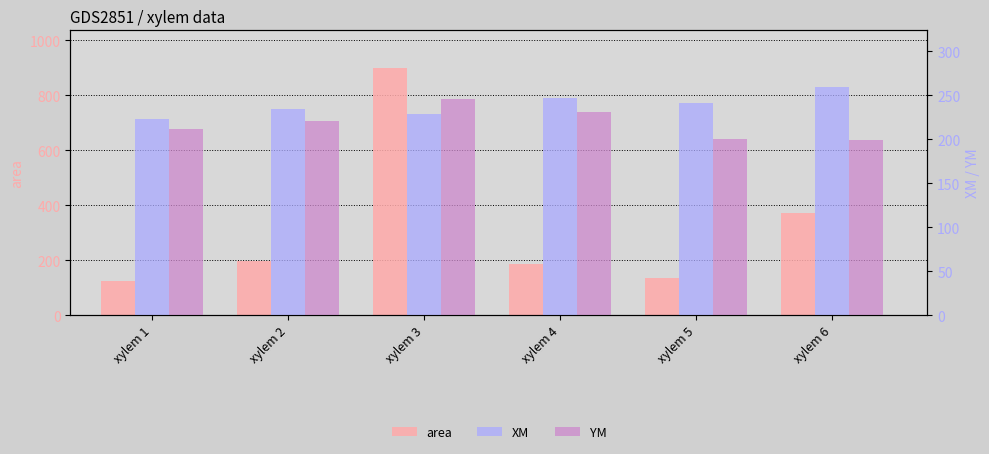

Reading left to right, extract all data points from this chart.

area: 125.8	197.3	900.2	186.7	135.5	372.2
XM: 222.8	234.8	228.4	246.8	241.4	258.9
YM: 211.8	220.8	245.4	231.3	200.2	199.1